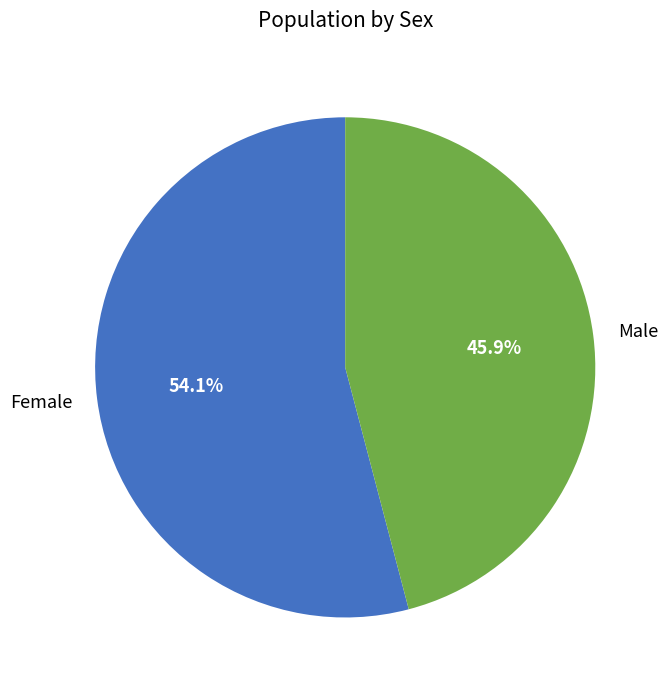

Which category has the biggest portion of the pie?

Female